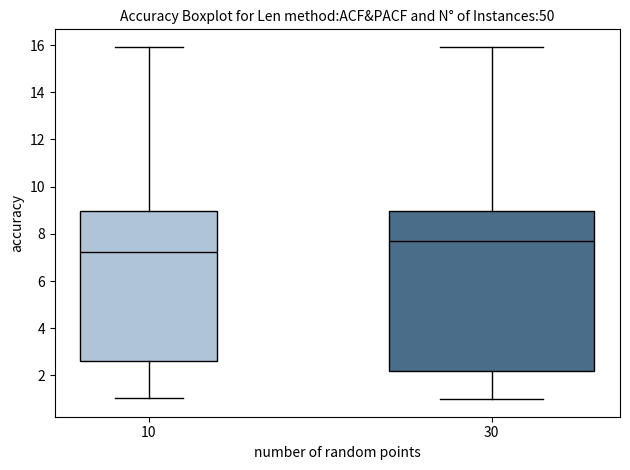

Reading left to right, read every box against the y-axis: the position of its median line, the range the box covers, and the ends of its whiskers. The values are not printed on the chart, so give them approximately, as read against the axis.

10: median 7.2, box 2.6 to 9.0, whiskers 1.0 to 16.0
30: median 7.6, box 2.2 to 9.0, whiskers 1.0 to 16.0